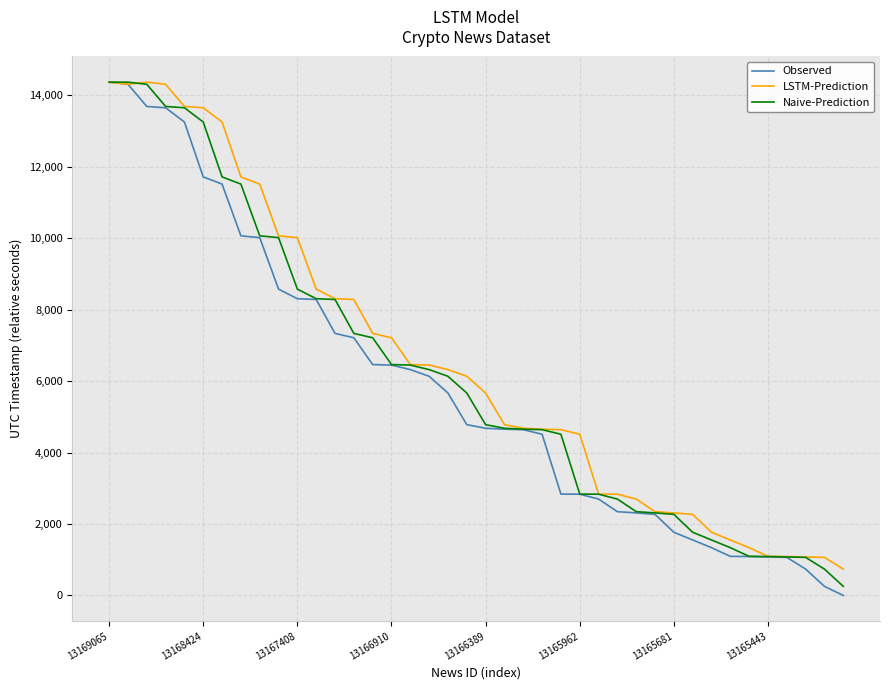

What is the maximum value for LSTM-Prediction?

14366